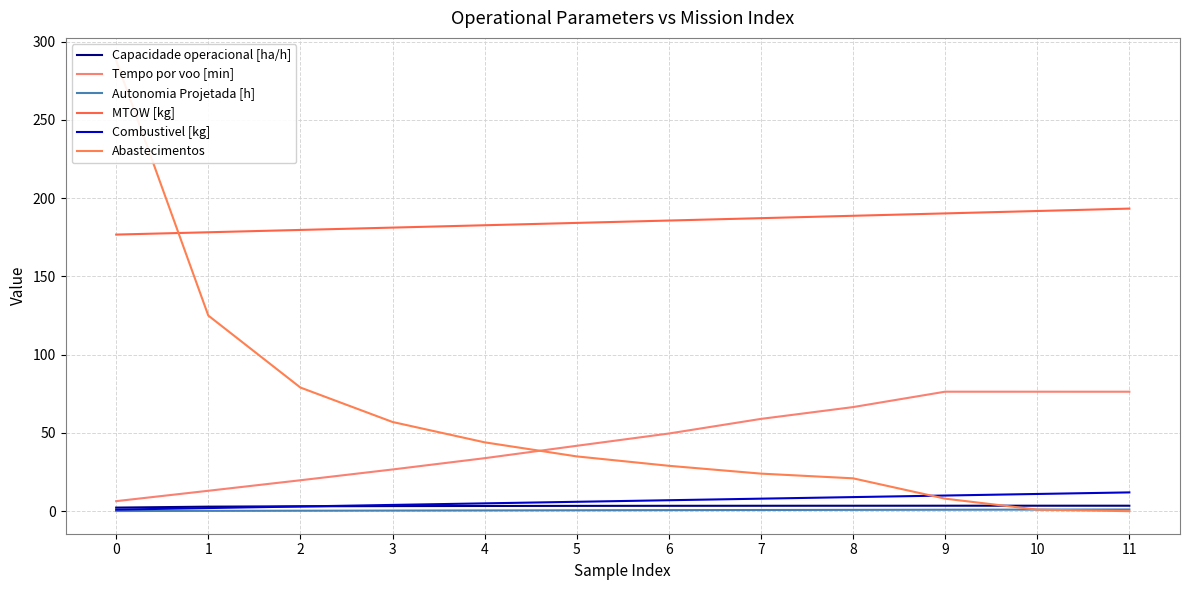

What is the sum of the Abastecimentos values at 1 and 2?

204.0